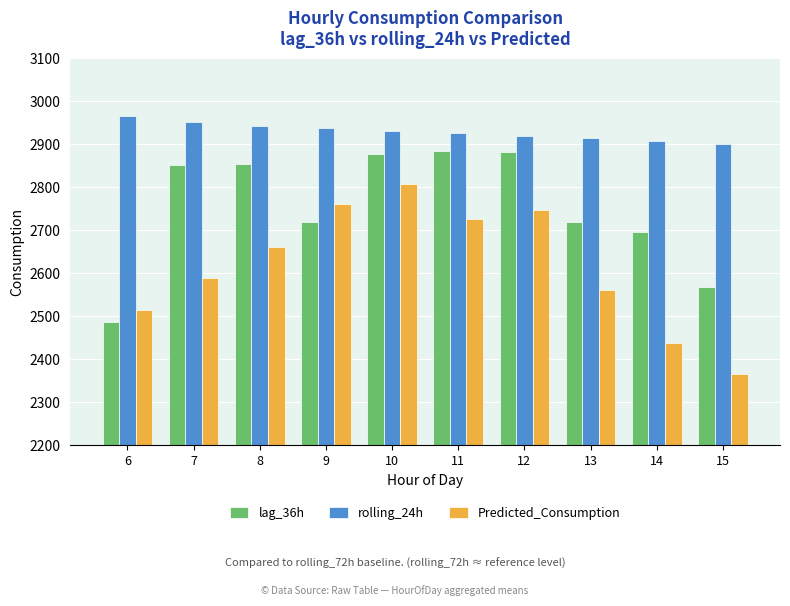

What is the difference between the second highest and minimum values in the rolling_24h series?

51.0